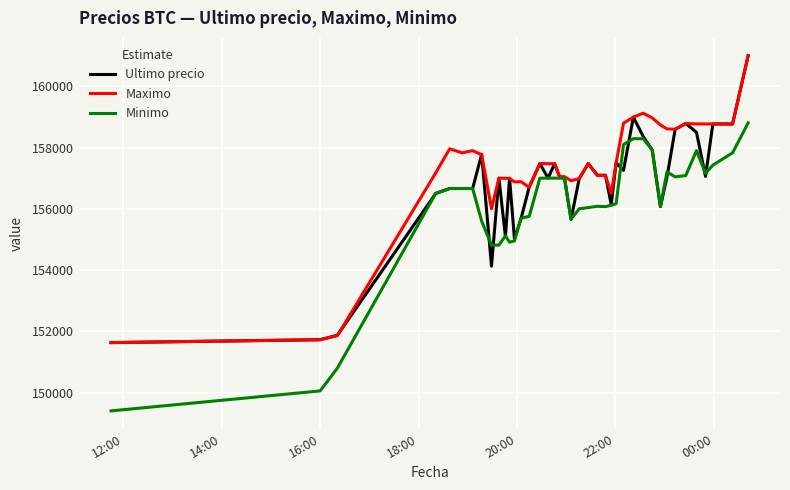

True or false: Minimo and Ultimo precio cross at least once.

True